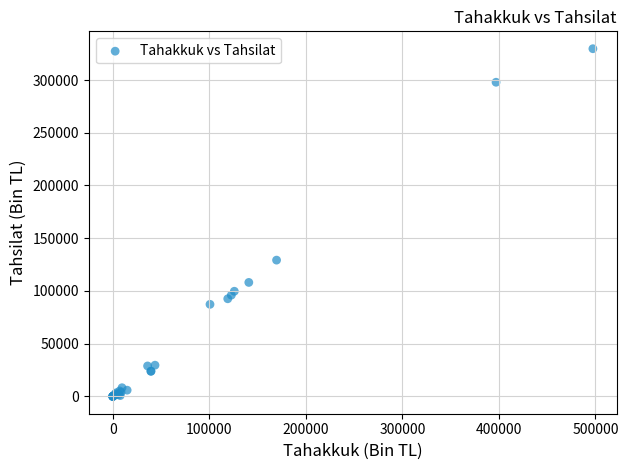

What Y value in the scatter plot is closest to 164855?

129199